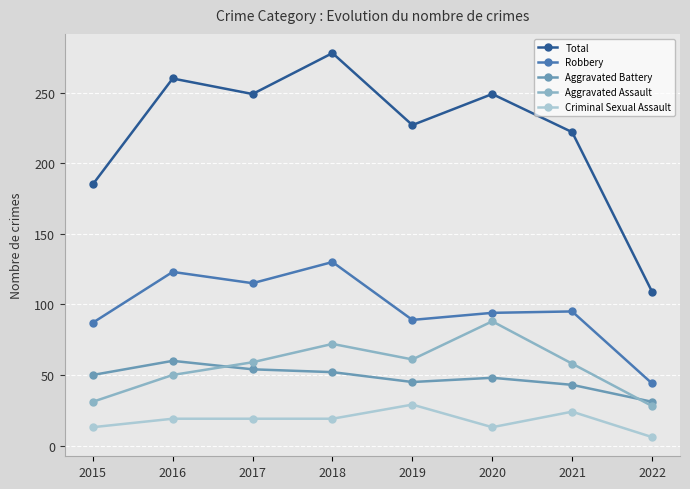

Where is the first local minimum for Aggravated Assault?

2019